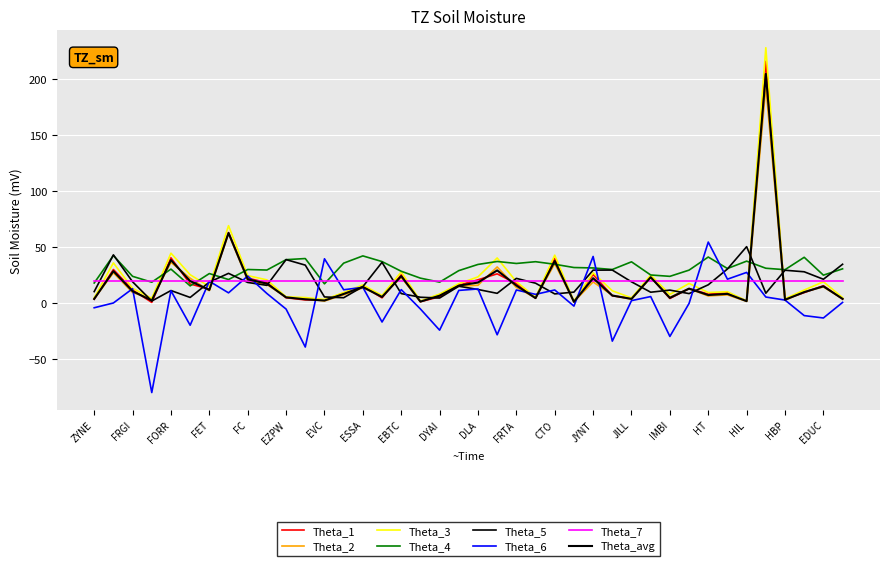

Does the chart display data point markers on the line(s)?

No